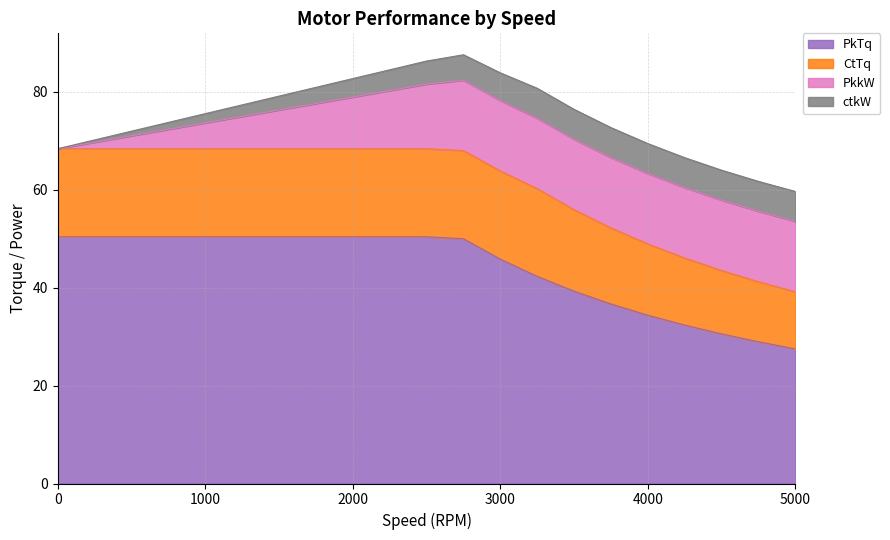

At which label is CtTq closest to 14?

4250